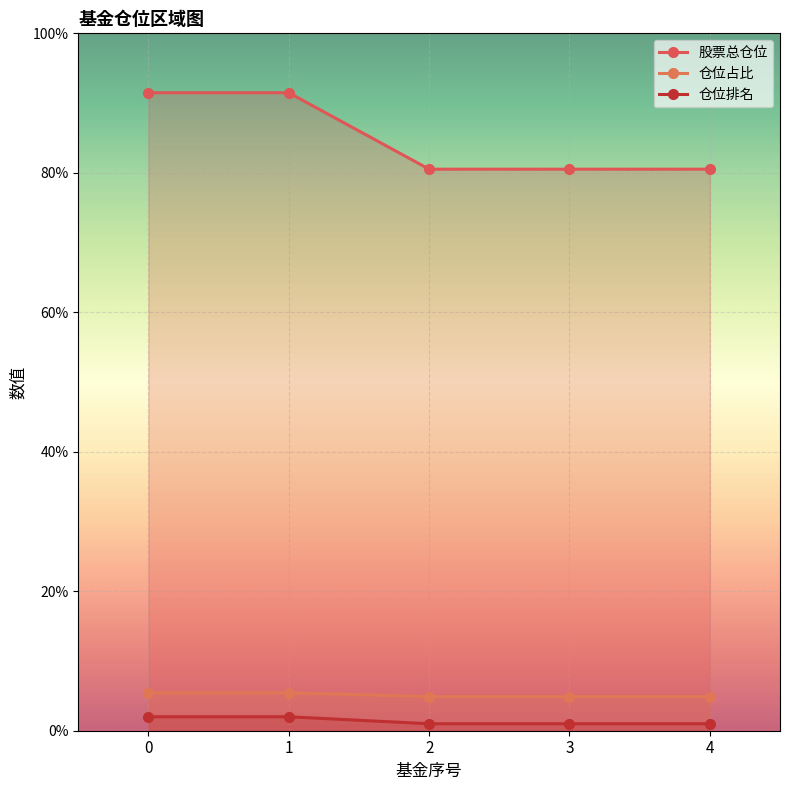

What is the smallest value displayed?

1.0